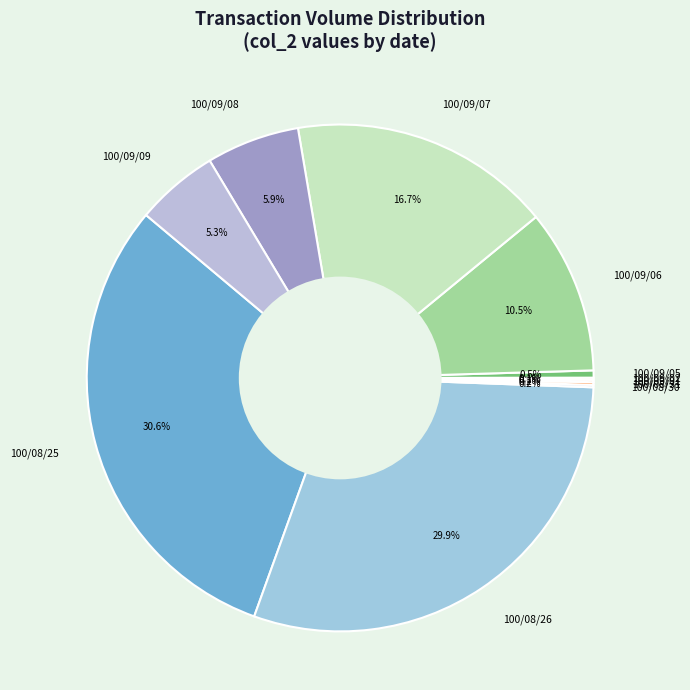

What is the largest slice in the pie chart?

100/08/25